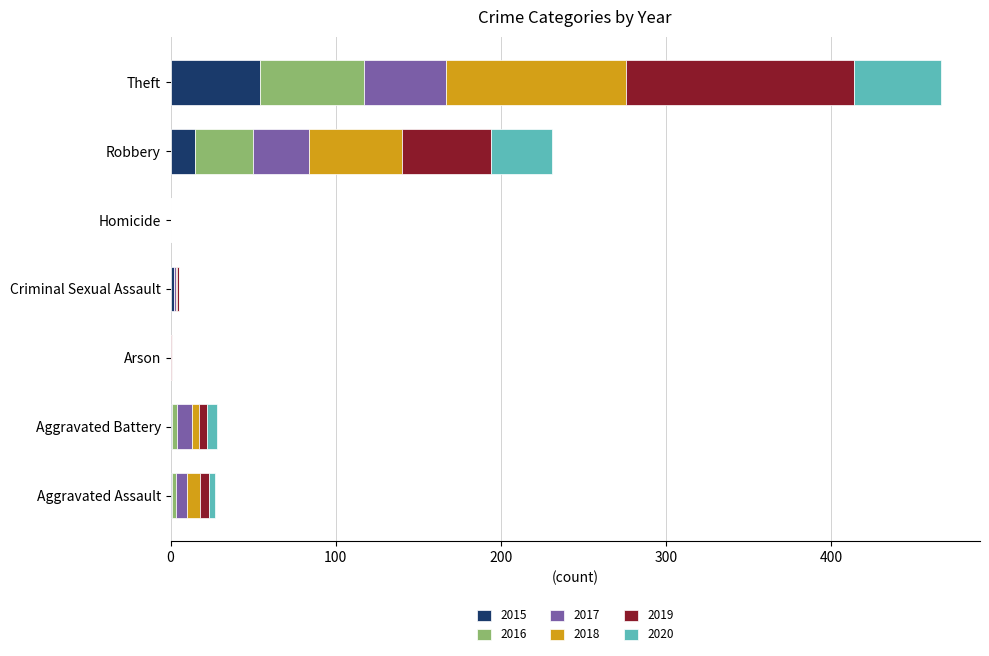

At which label does 2015 reach its peak?

Theft